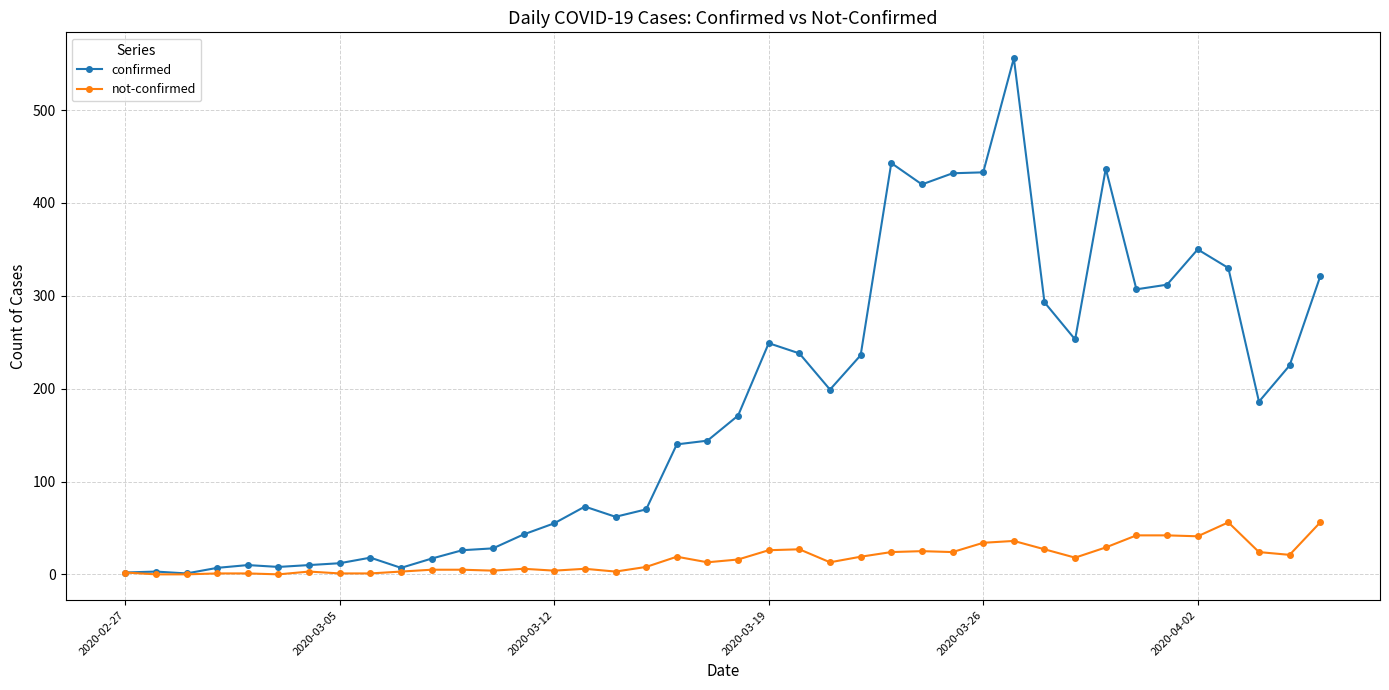

Which series has the largest range (max minus min)?

confirmed